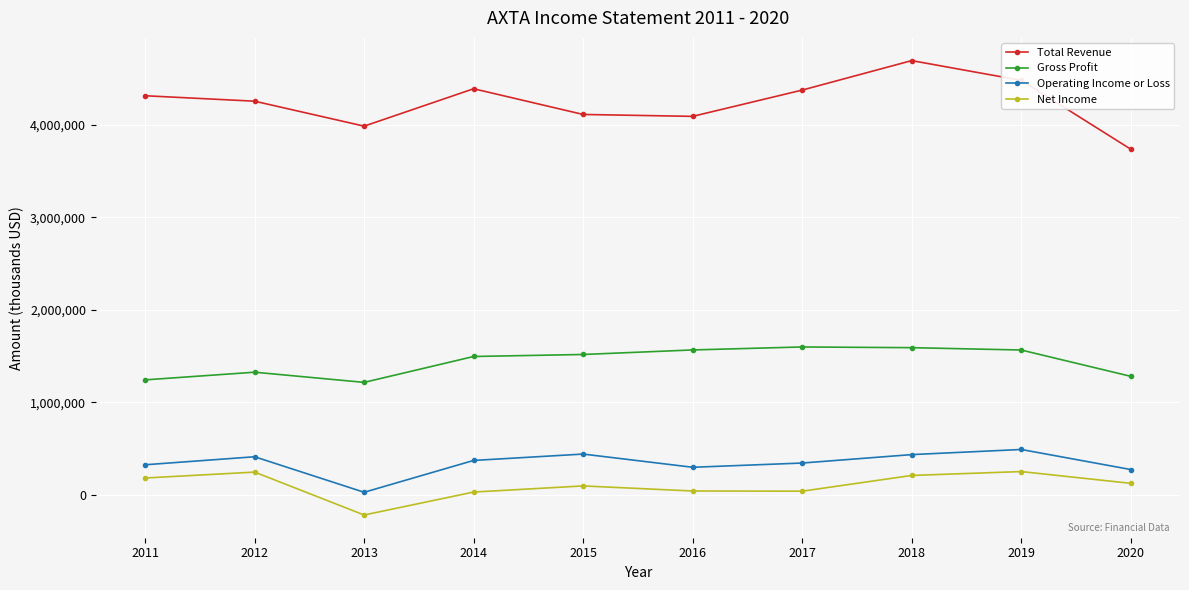

What is the average value of the Net Income series?

97600